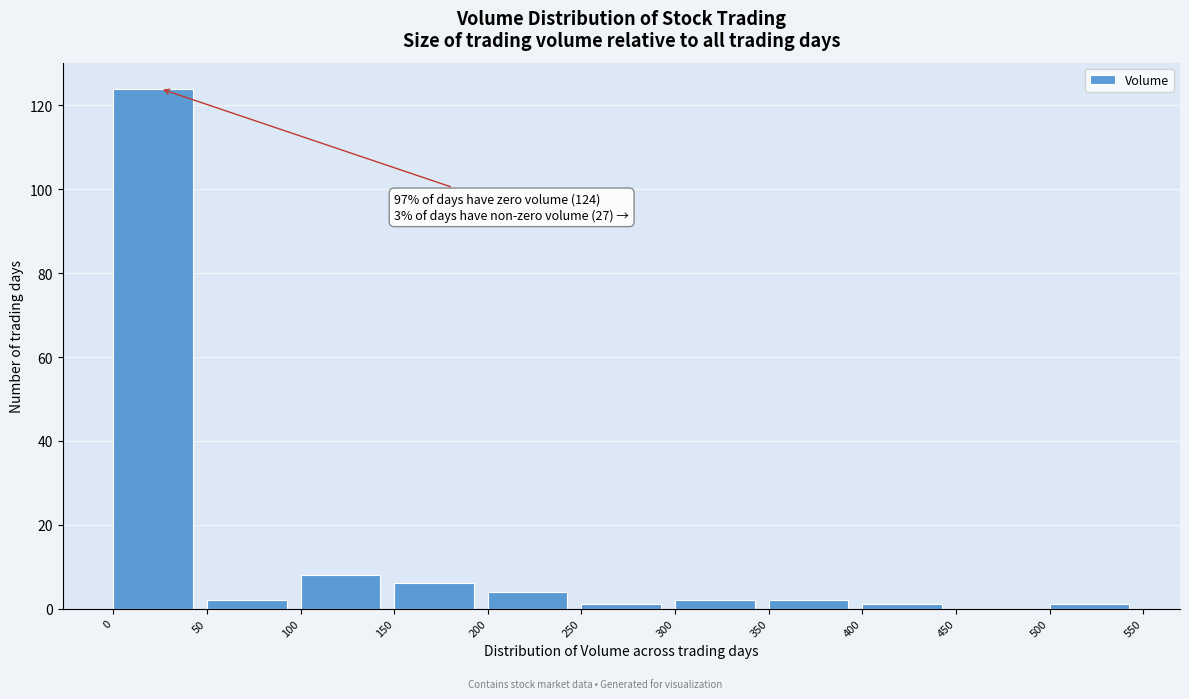

Which range on the x-axis has the tallest bar?

0 to 50